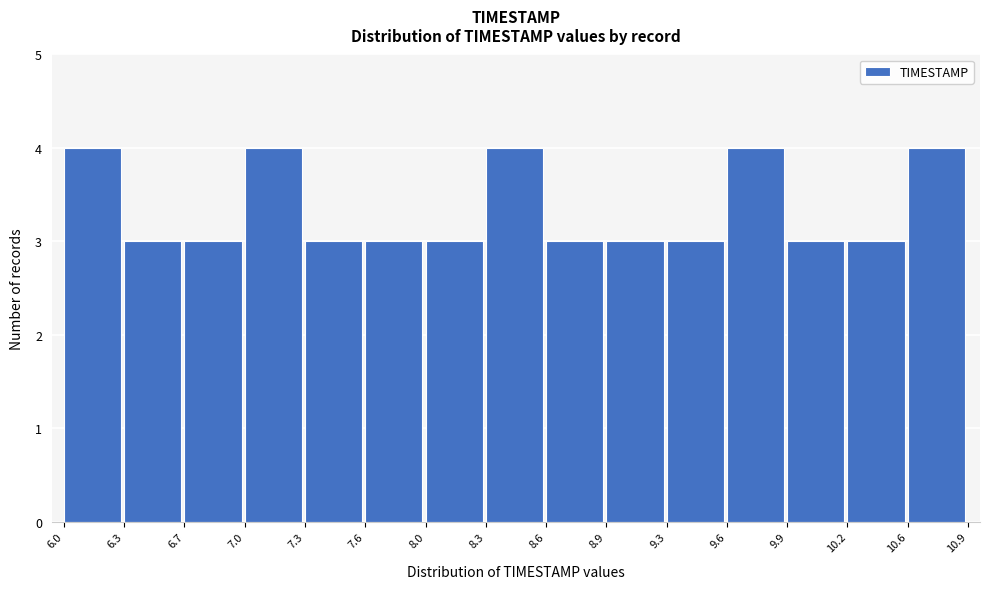

How tall is the bar that spans 6.3 to 6.7 on the x-axis? The values are not printed on the chart, so give them approximately, as read against the axis.

3